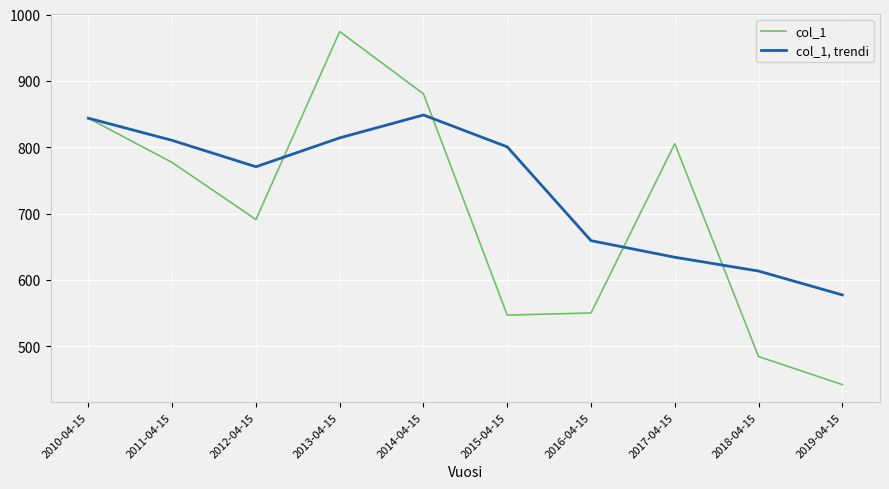

Reading right to left, list all the values displayed in this chart.

col_1: 2019-04-15=442.4	2018-04-15=484.7	2017-04-15=805.4	2016-04-15=550.3	2015-04-15=547.1	2014-04-15=880.4	2013-04-15=974.3	2012-04-15=691.1	2011-04-15=777.0	2010-04-15=843.7
col_1, trendi: 2019-04-15=577.5	2018-04-15=613.4	2017-04-15=634.2	2016-04-15=659.2	2015-04-15=800.6	2014-04-15=848.6	2013-04-15=814.1	2012-04-15=770.6	2011-04-15=810.4	2010-04-15=843.7